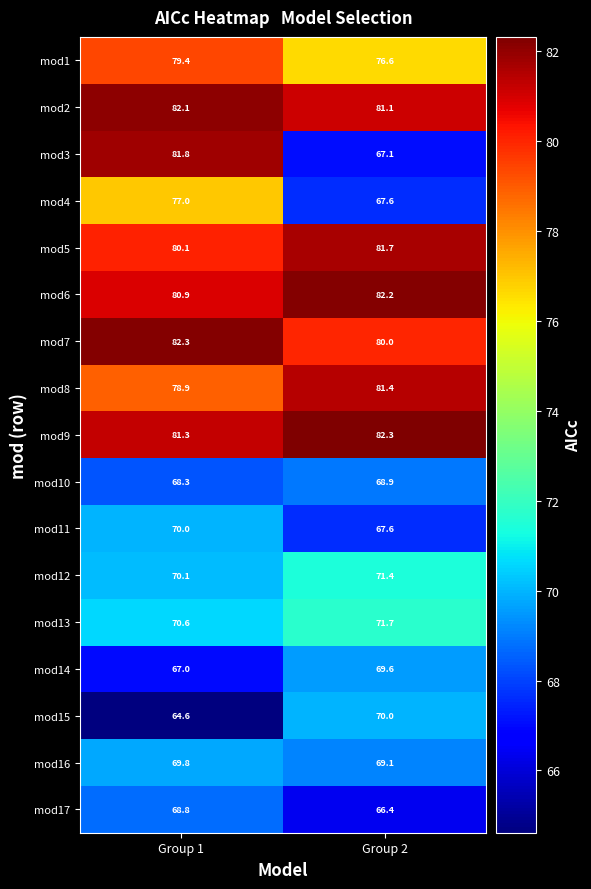

The mod3 series shows 17.4 at Group 2. True or false?

False